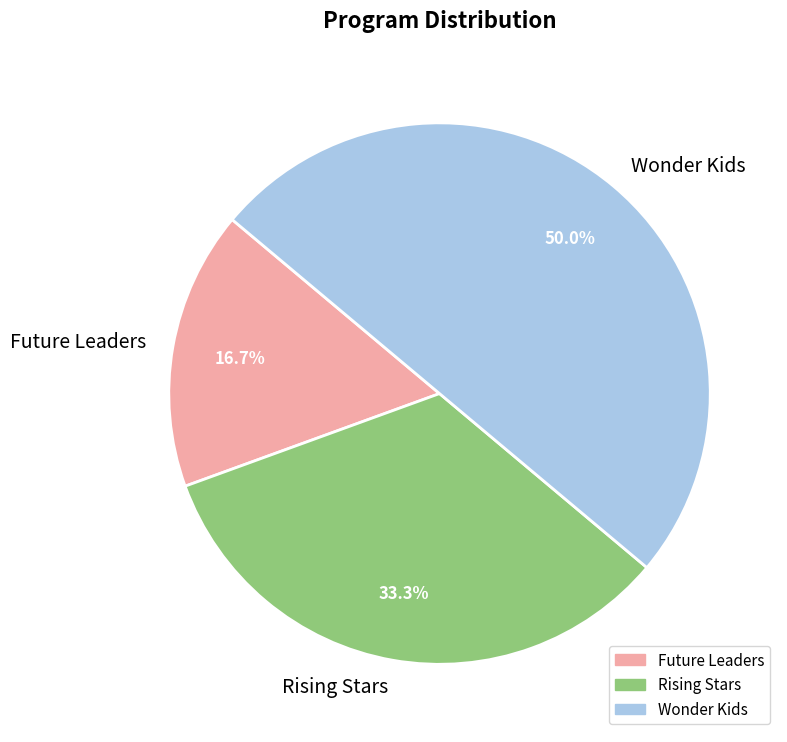

What is the smallest slice in the pie chart?

Future Leaders